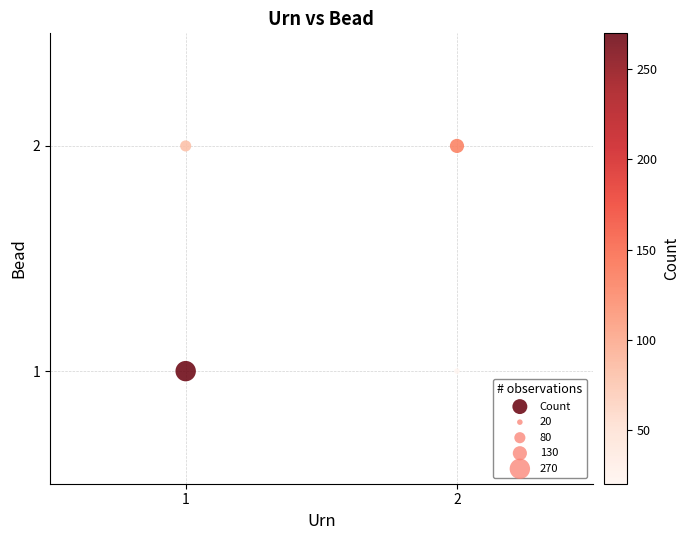

List the coordinates of all points as (X, Y) pairs, reading left to right.

(1, 1)  (1, 2)  (2, 1)  (2, 2)